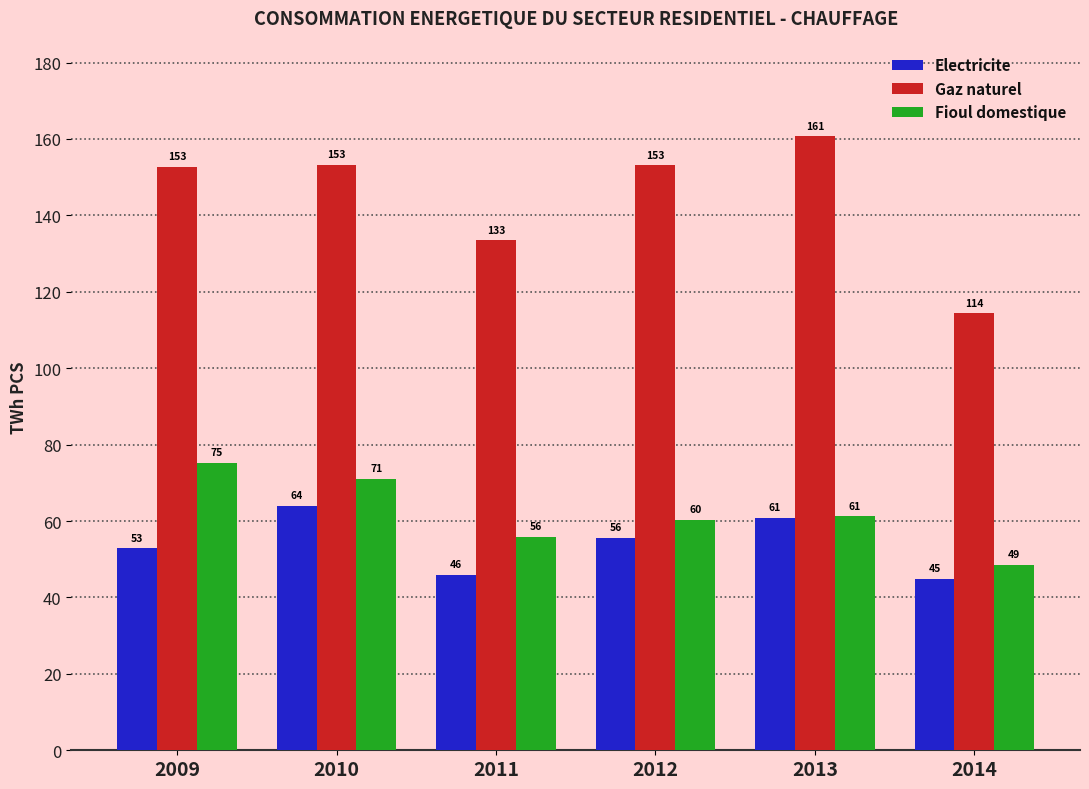

Is it true that Electricite equals 91.1 at 2012?

False